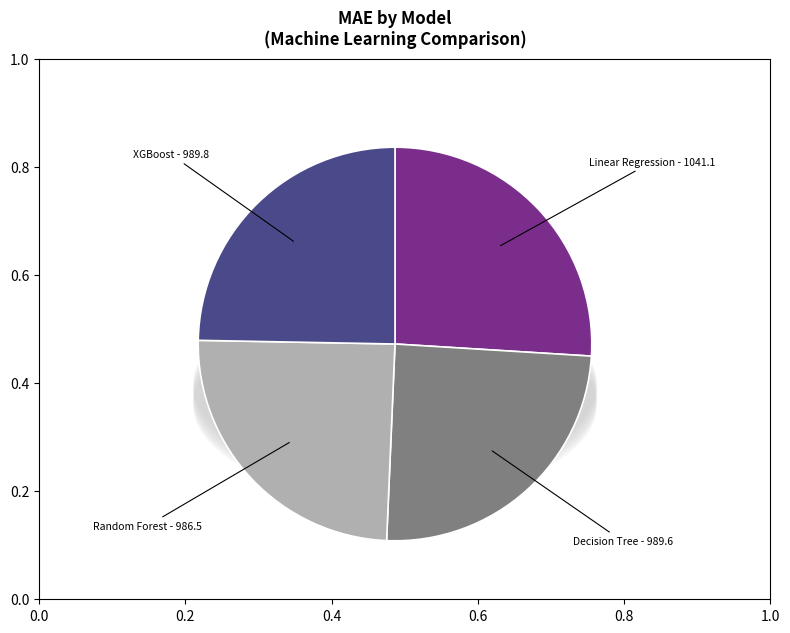

Approximately how many times larger is the value at Decision Tree compared to Linear Regression?

1.0